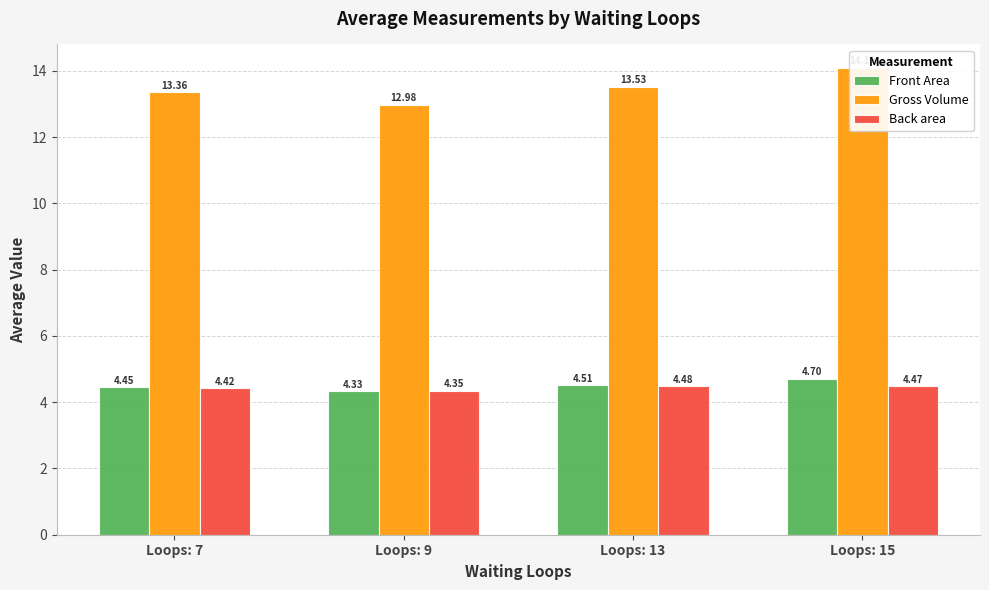

What is the maximum value shown in the chart?

14.1